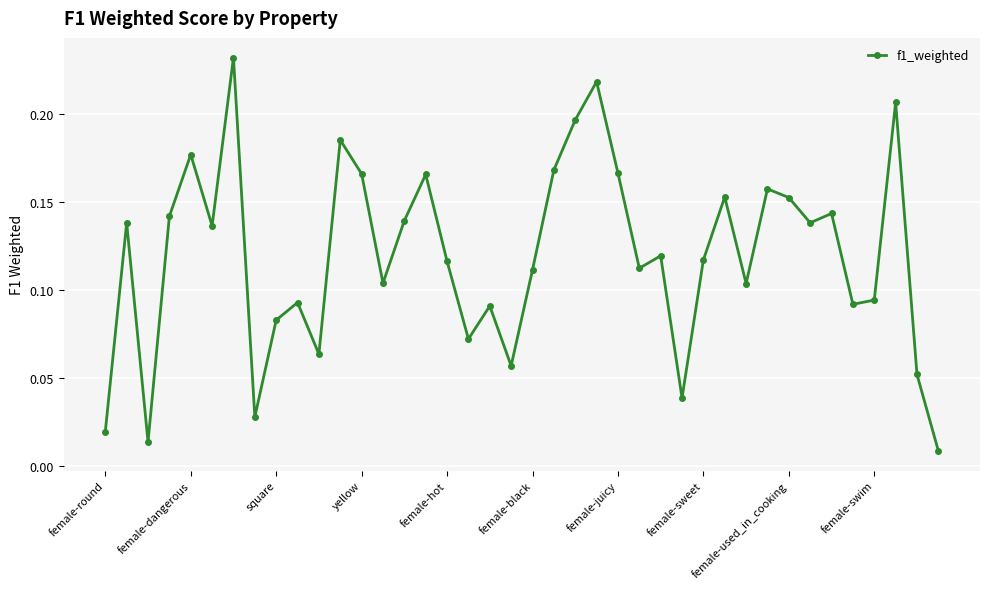

What is the sum of all values?

4.8